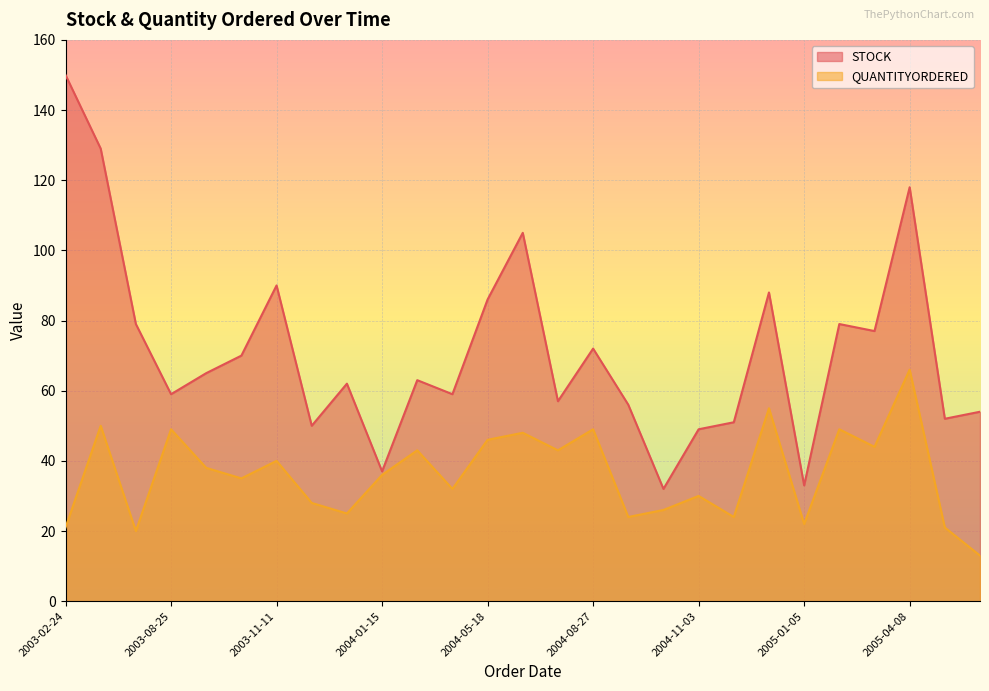

What position from the left is 2005-01-05?

22